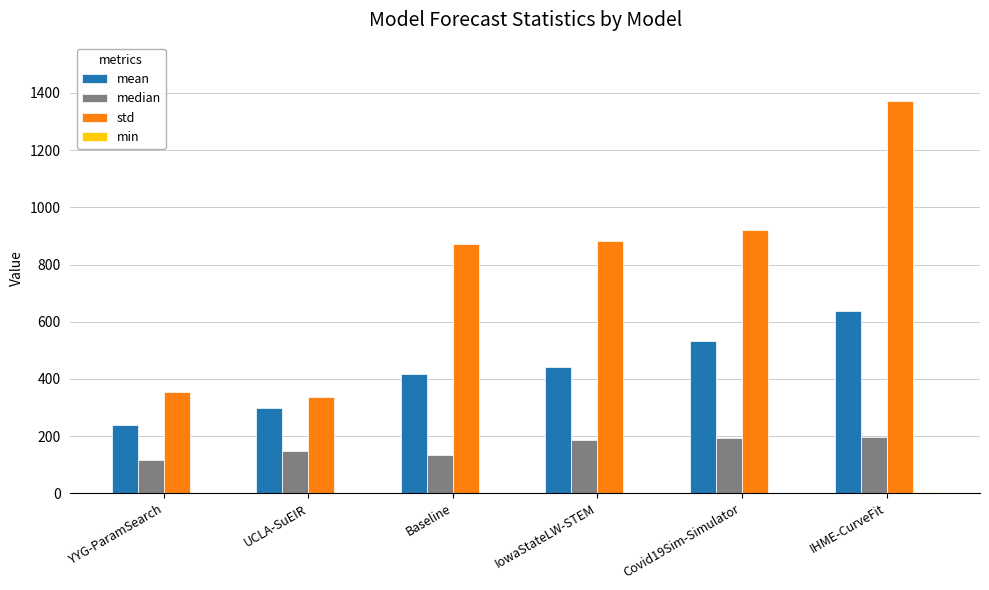

Between UCLA-SuEIR and Baseline, which series saw the biggest shift?

std